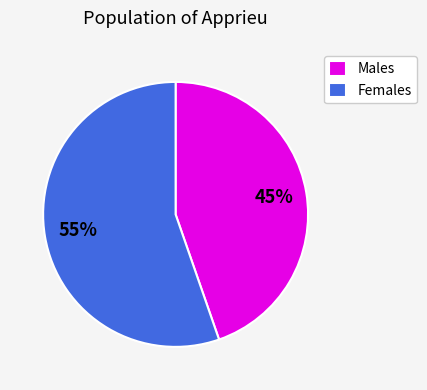

Combined, do Males and Females account for over 50%?

Yes